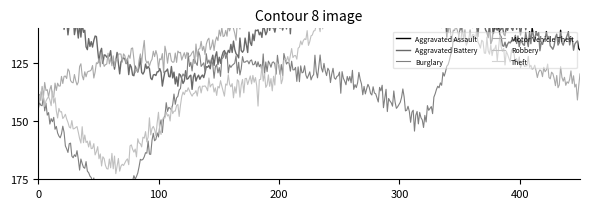

True or false: Burglary and Theft cross at least once.

False